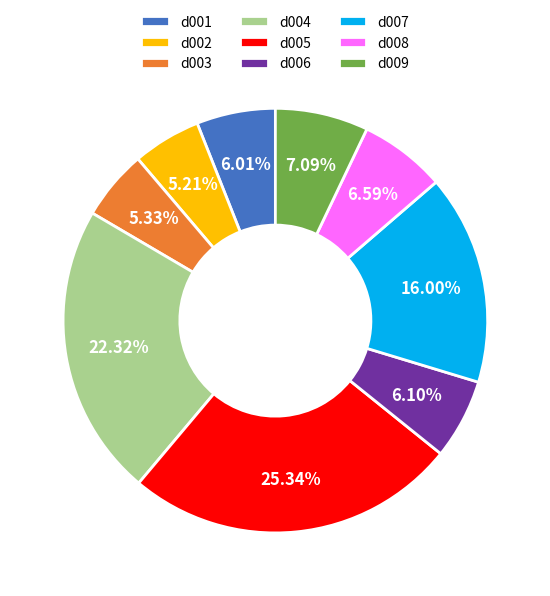

How many slices are in this pie chart?

9